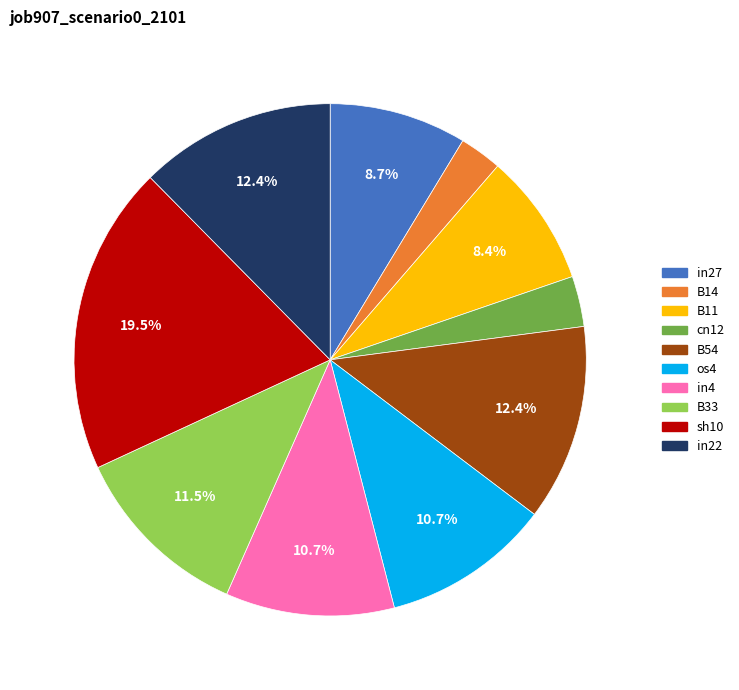

Does in22 account for over 50% of the chart?

No